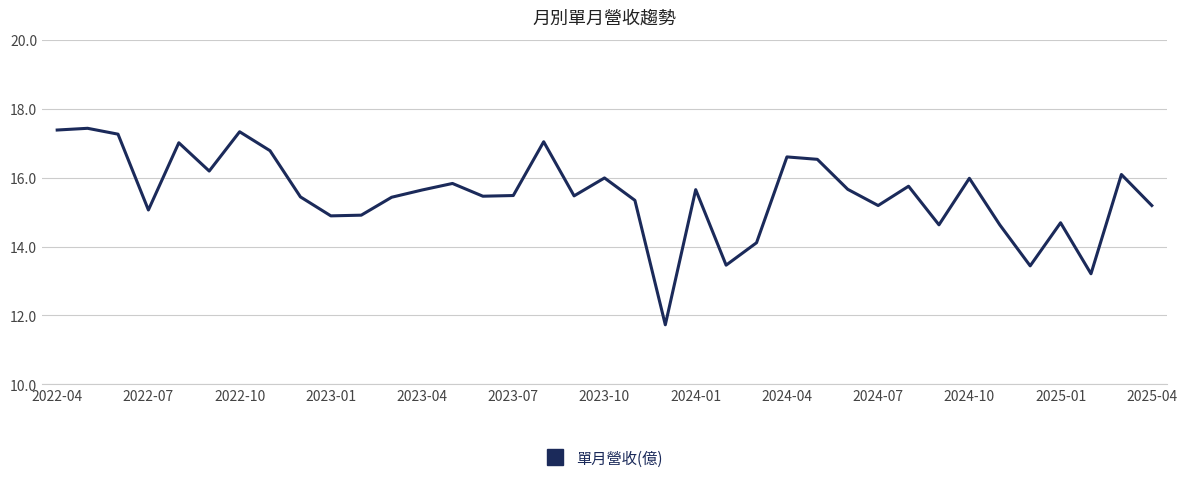

What is the maximum value shown in the chart?

17.4